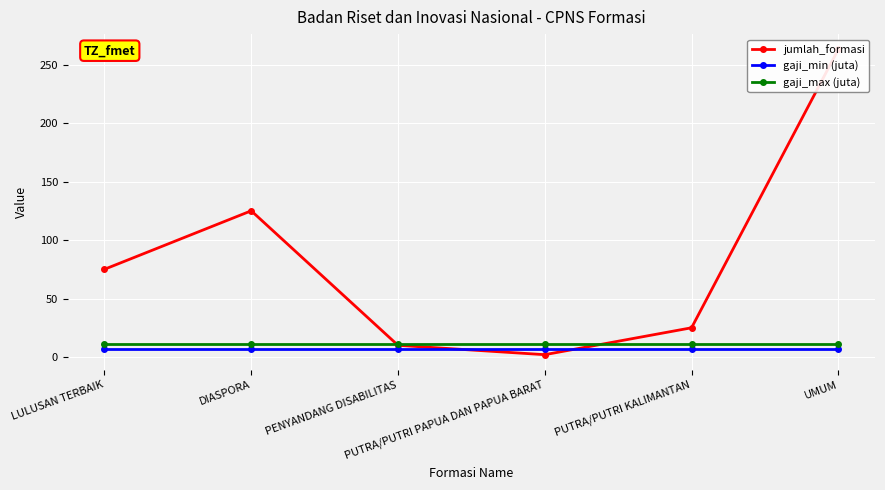

What is the difference between the highest and lowest values at PUTRA/PUTRI KALIMANTAN?

18